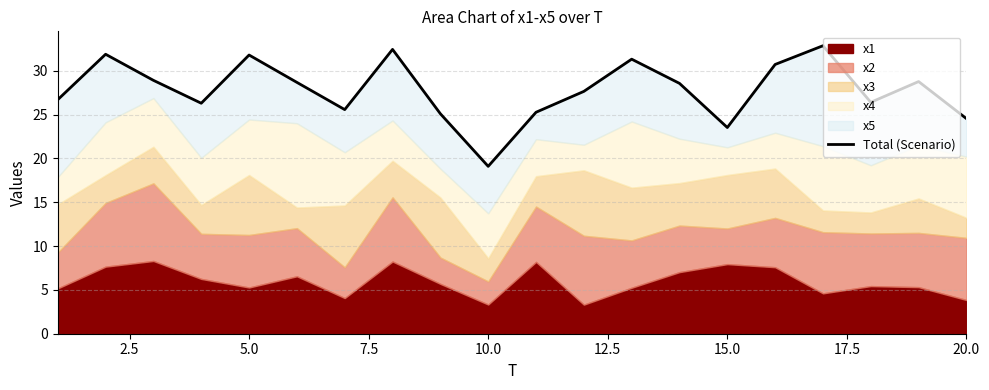

What is the average value?

27.8